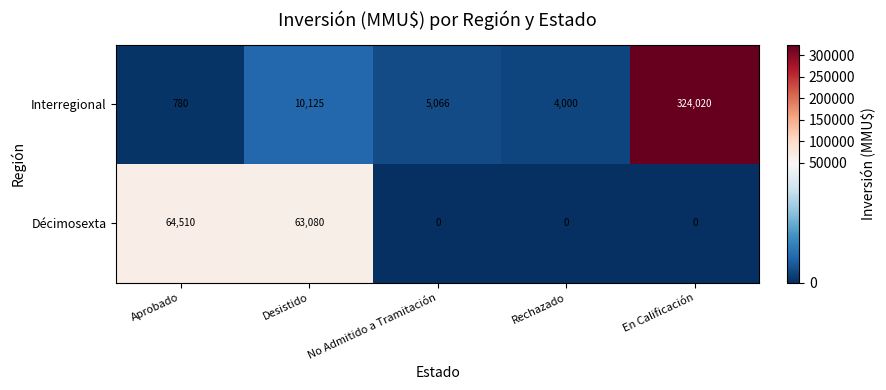

At how many categories does at least one series exceed 263890?

1